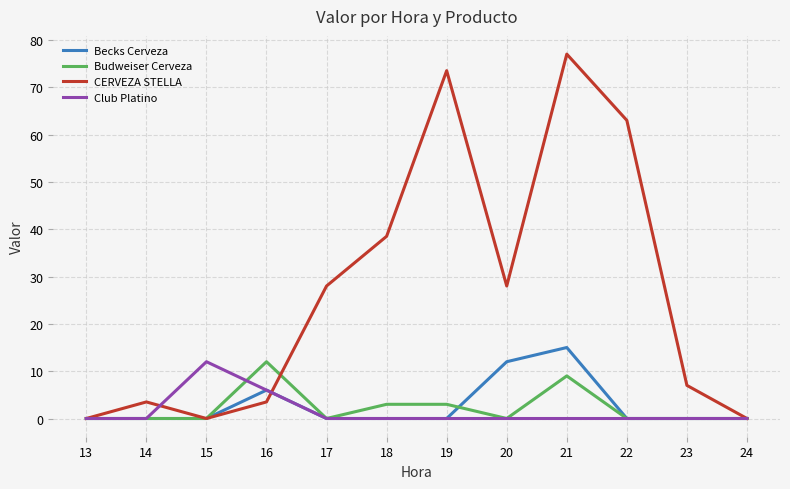

What is the maximum value shown in the chart?

77.0